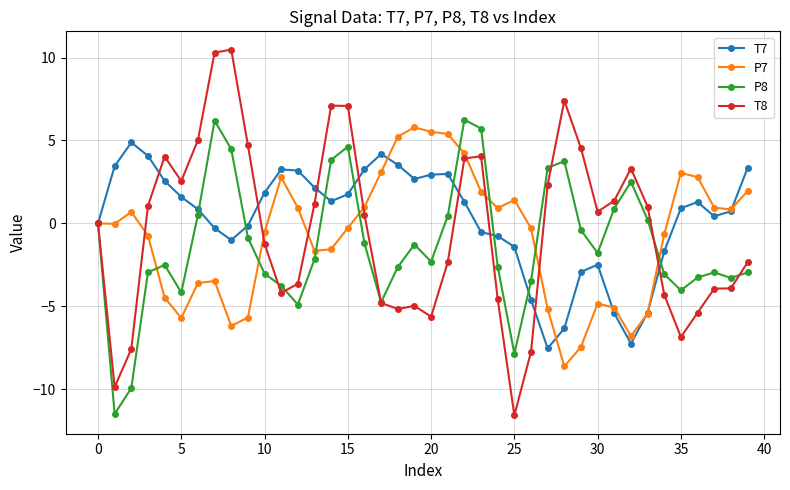

True or false: T7 has more than 2 interior local peaks.

True